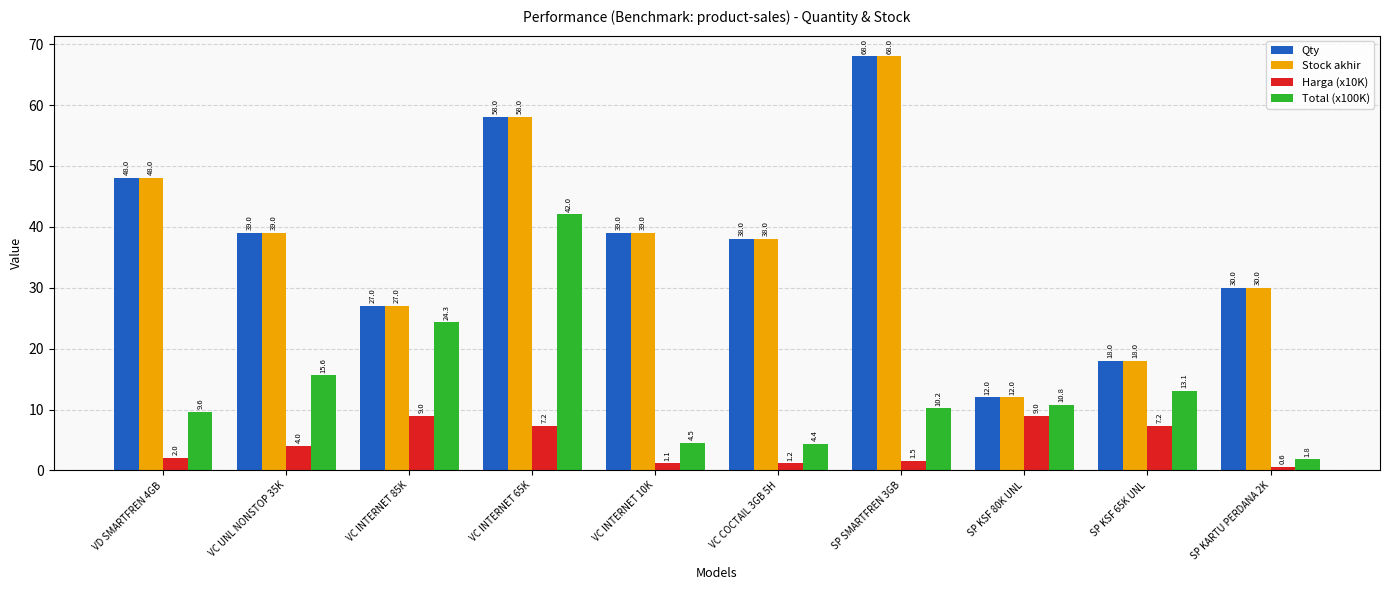

What is the difference between the highest and lowest values at SP KARTU PERDANA 2K?

29.4